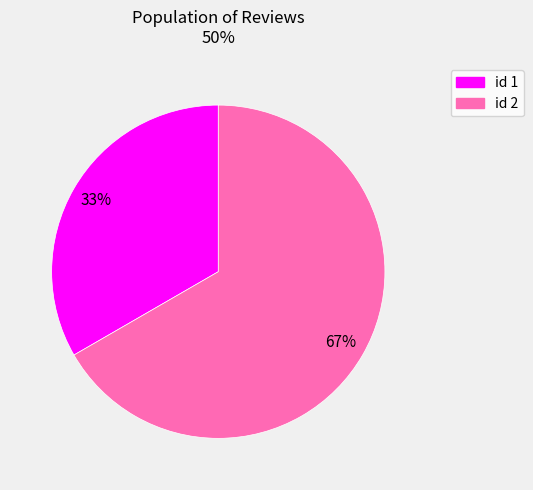

To the nearest percent, what is the average slice percentage?

50%